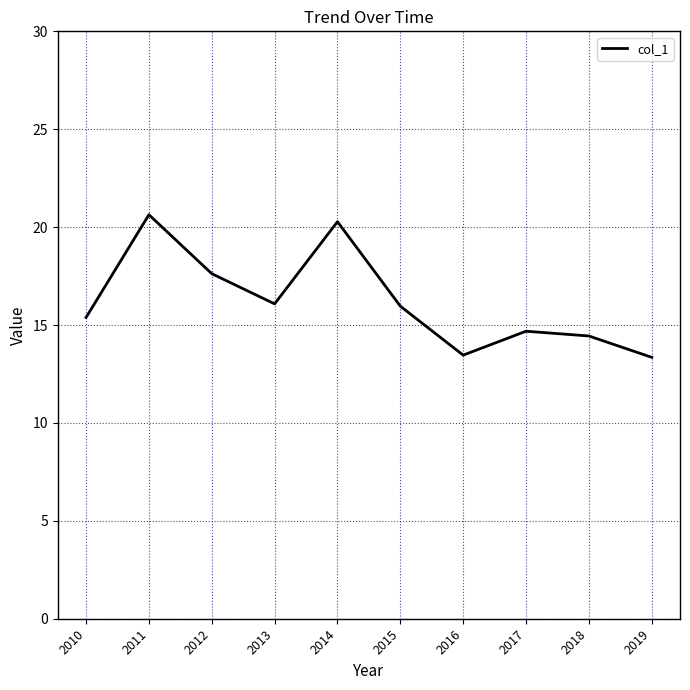

What is the difference between the values at 2019 and 2018?

1.1